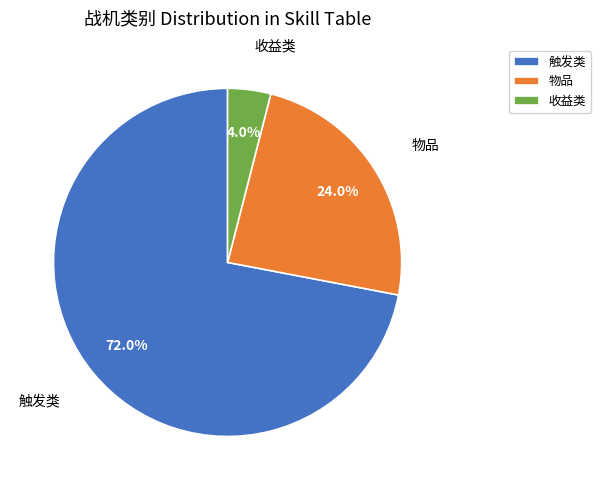

Between 触发类 and 收益类, which is larger?

触发类